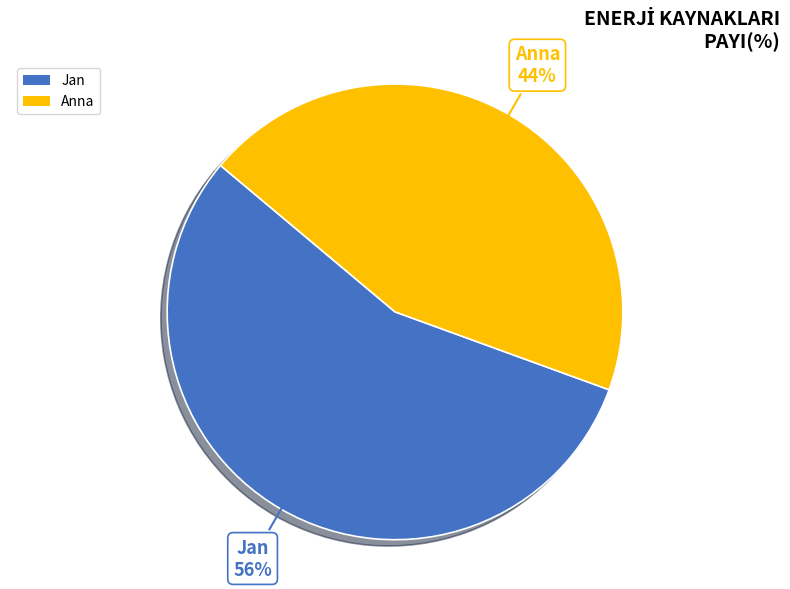

Between Anna and Jan, which is larger?

Jan